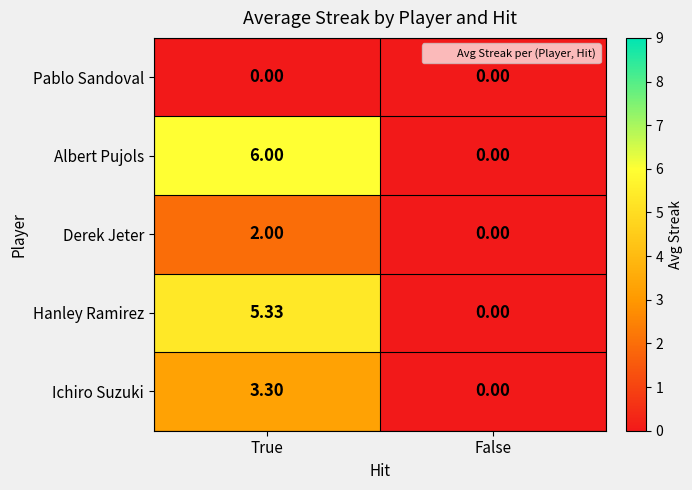

Which series has the largest range (max minus min)?

Albert Pujols